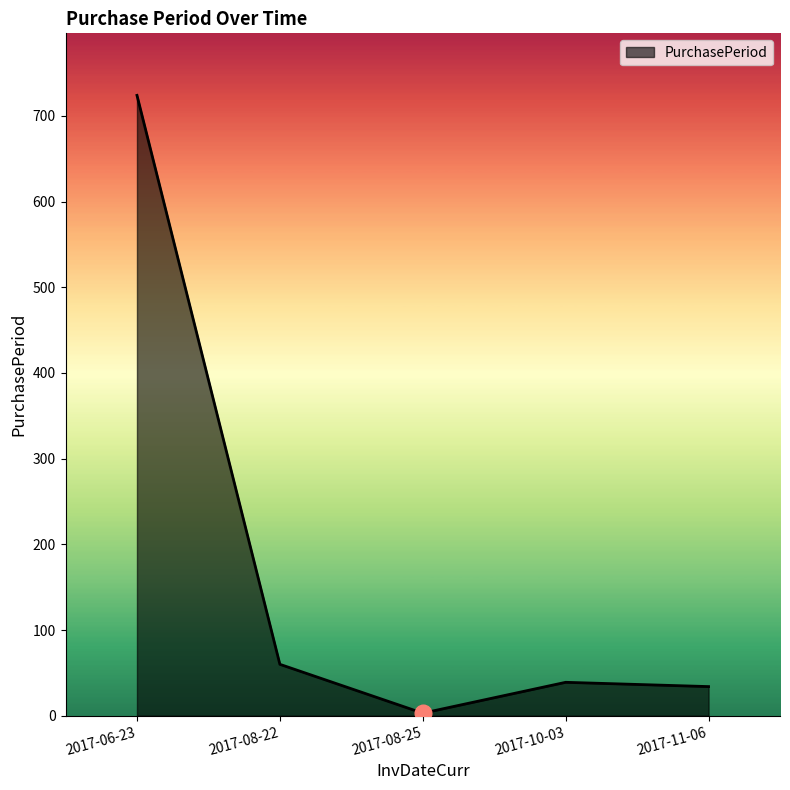

Which label corresponds to the smallest value in the chart?

2017-08-25